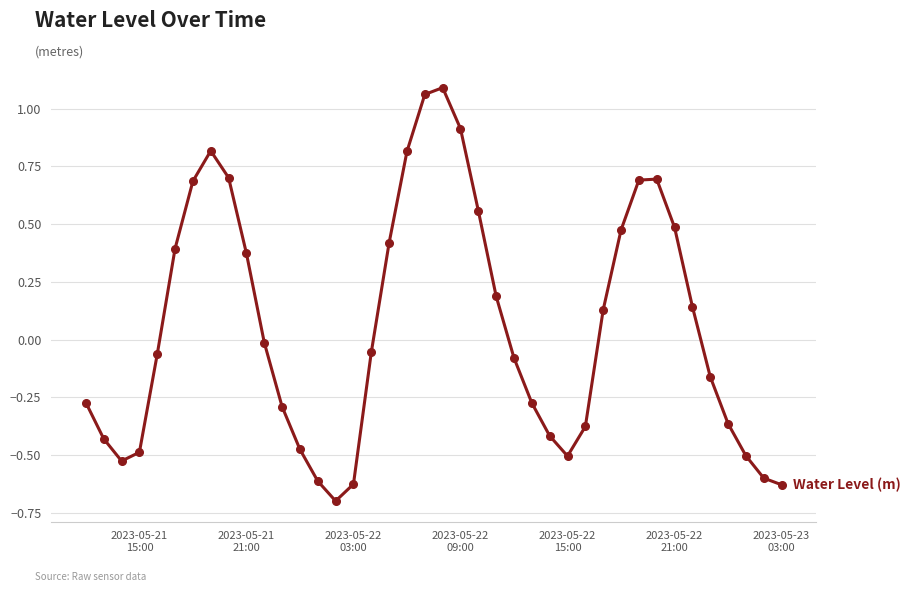

What is the difference between the second highest and minimum values?

1.8